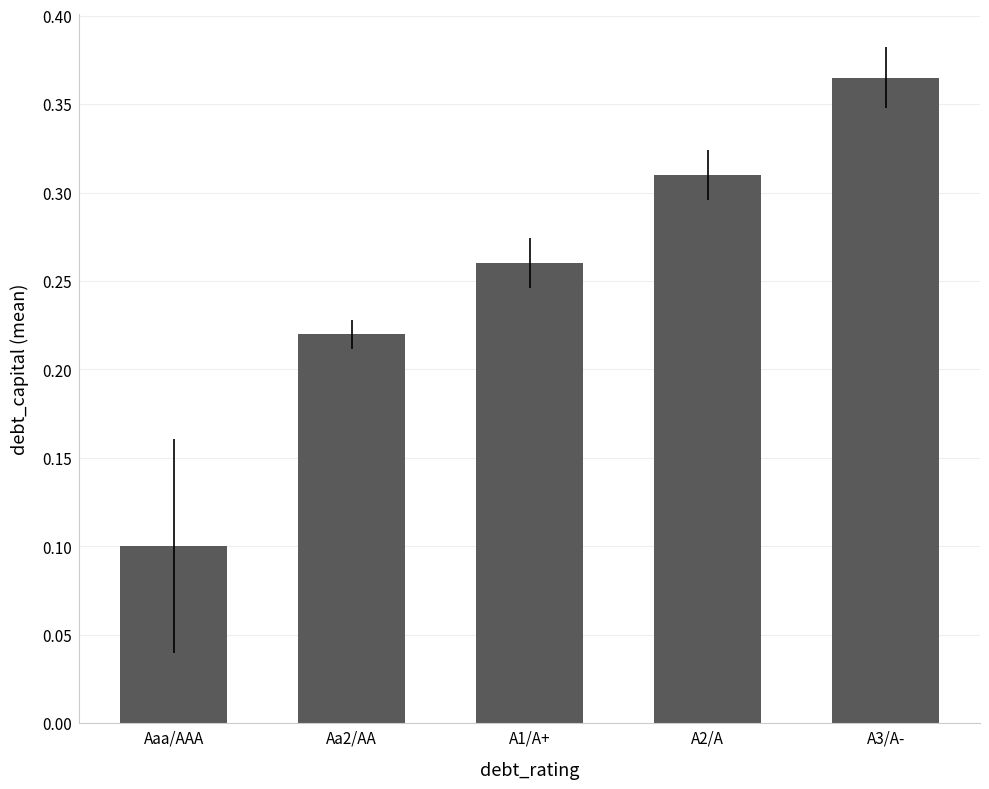

Which has a higher value, A3/A- or Aaa/AAA?

A3/A-